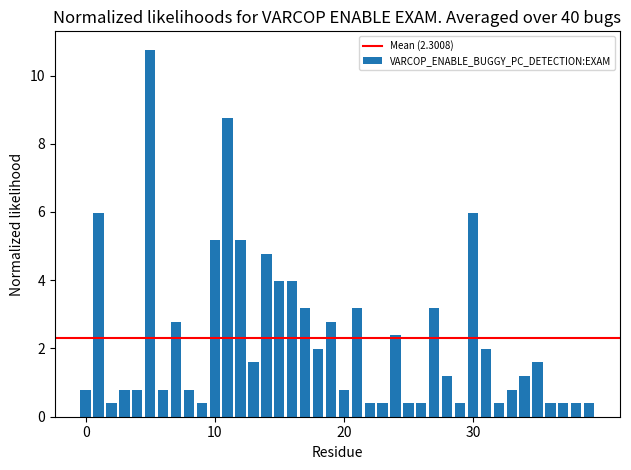

What is the value of the 23rd bar from the left?

0.4